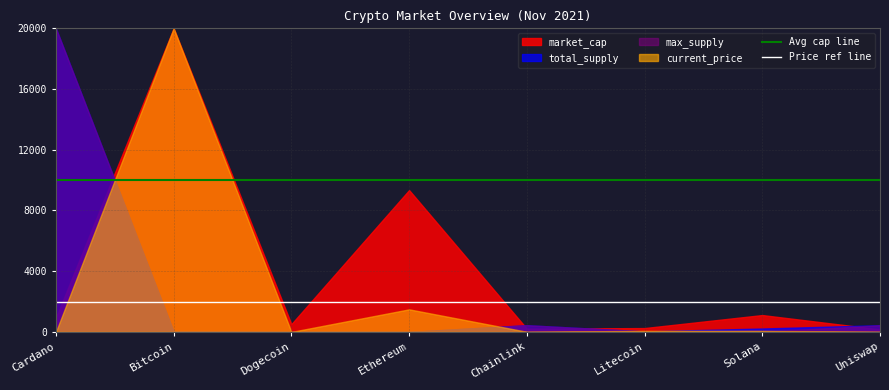

Is the value of market_cap at Dogecoin greater than the value of max_supply at Litecoin?

Yes